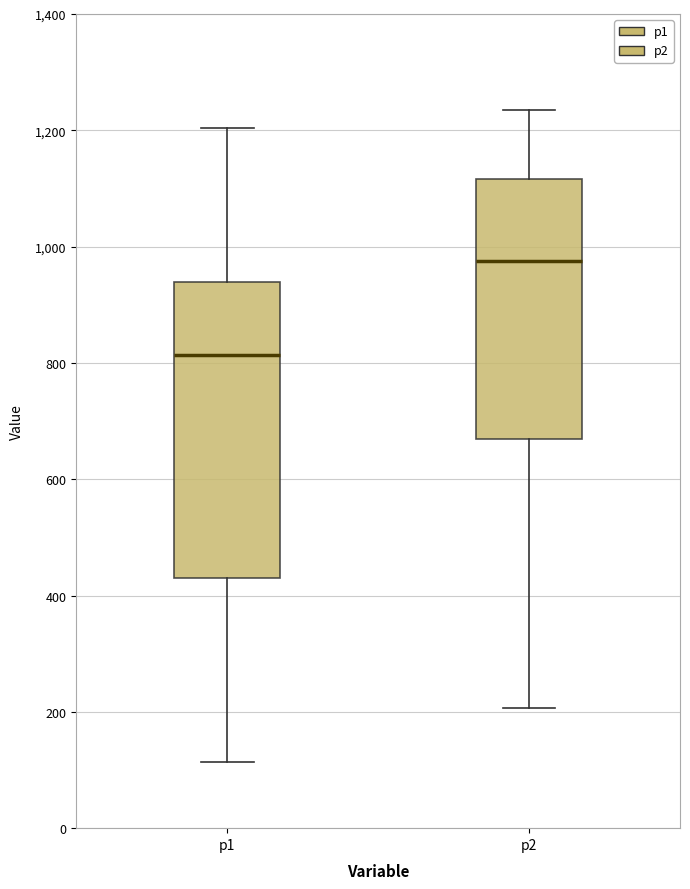

Reading left to right, read every box against the y-axis: the position of its median line, the range the box covers, and the ends of its whiskers. The values are not printed on the chart, so give them approximately, as read against the axis.

p1: median 820, box 420 to 940, whiskers 120 to 1200
p2: median 980, box 660 to 1120, whiskers 200 to 1240